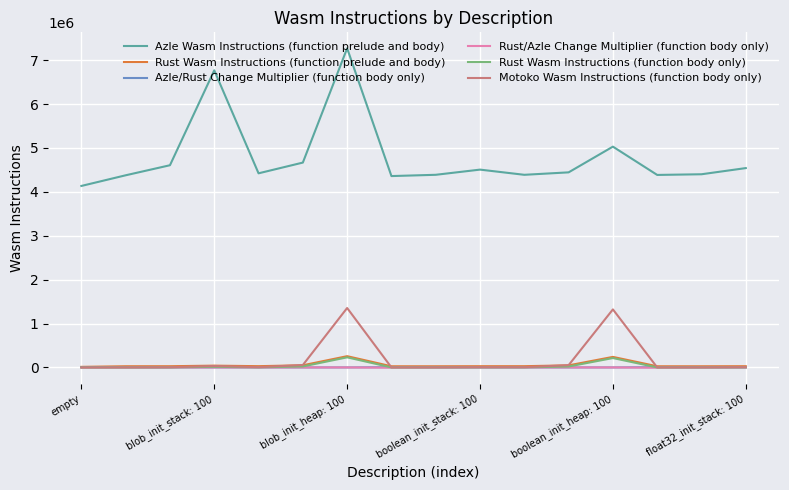

What is the smallest value displayed?

-6986